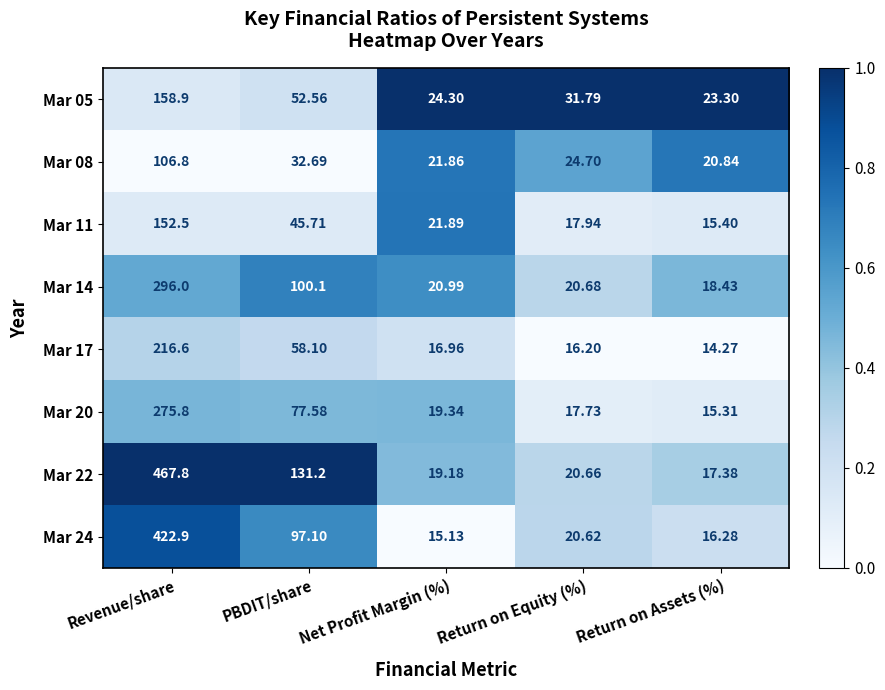

Rank the series at Revenue/share from lowest to highest value.

Mar 08, Mar 11, Mar 05, Mar 17, Mar 20, Mar 14, Mar 24, Mar 22